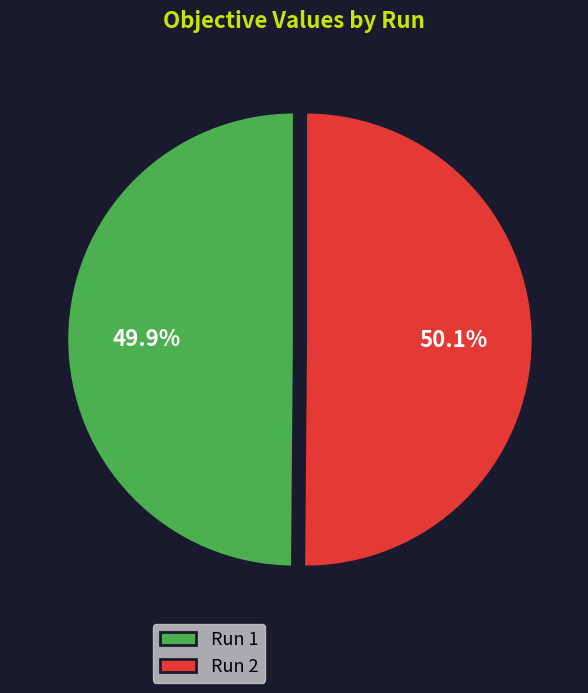

Is it true that Run 1 is 50% of the pie?

True